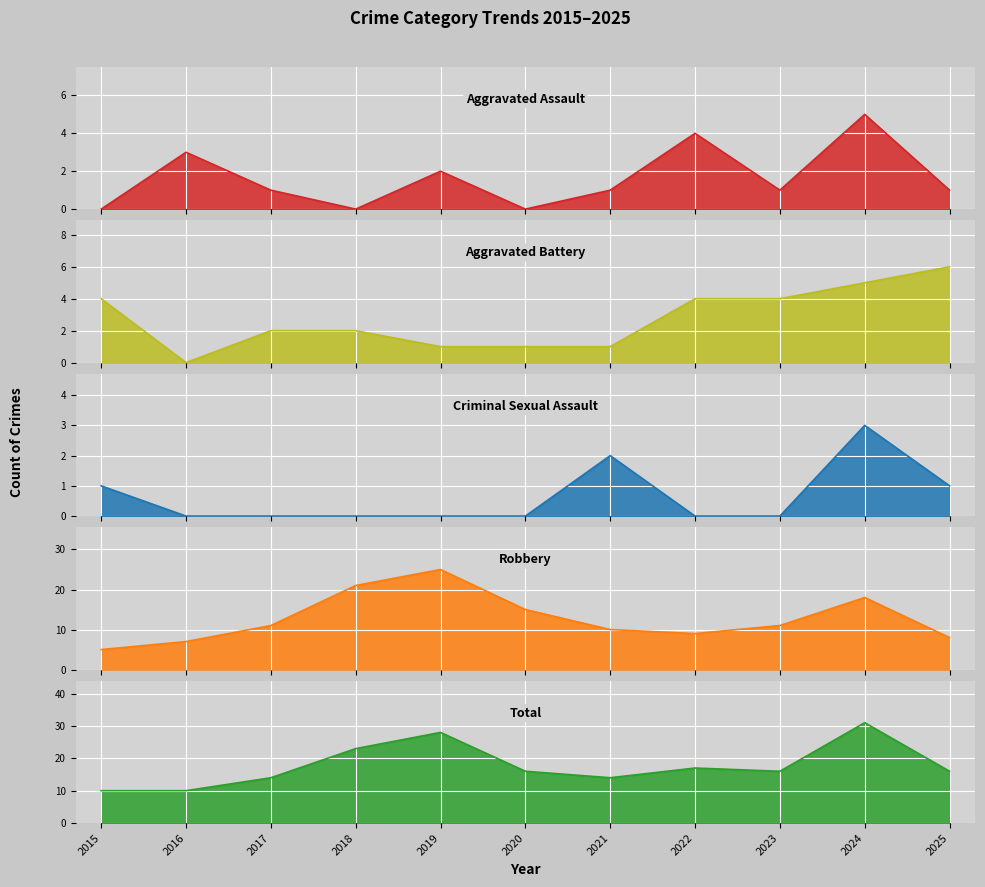

What is the total value across all series at 2022?

34